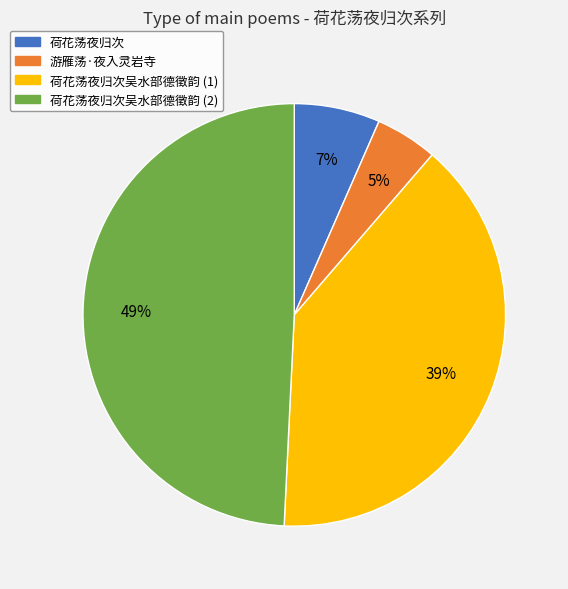

To the nearest percent, what is the difference between the largest and smallest slice percentages?

44%